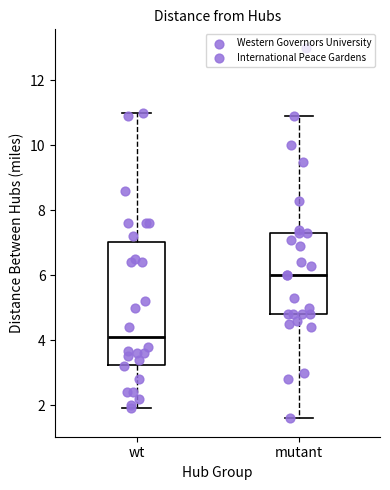

Which box's median line is the lowest?

wt